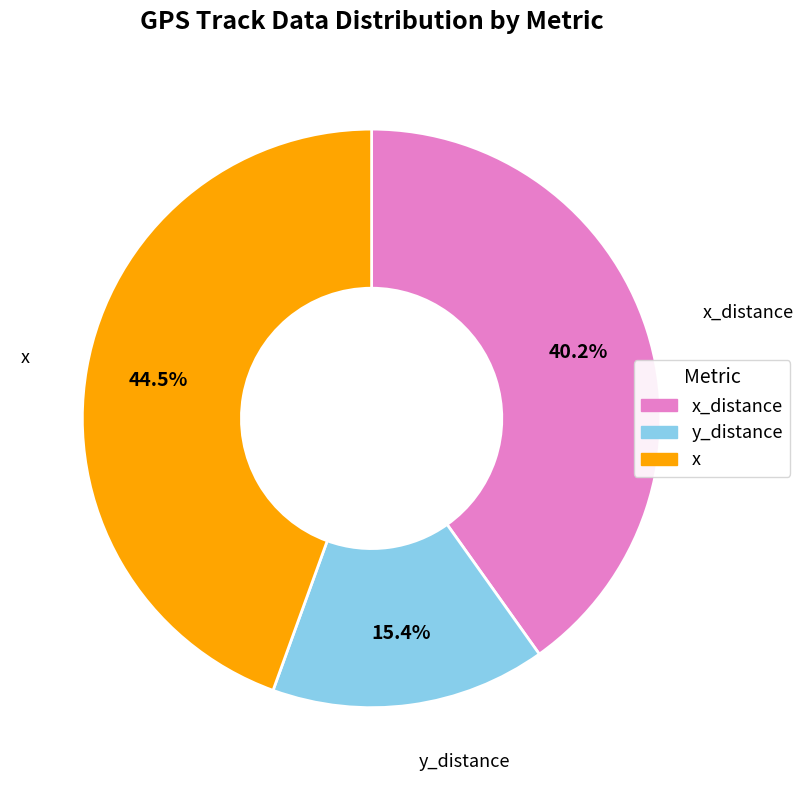

To the nearest percent, what is the average slice percentage?

33%